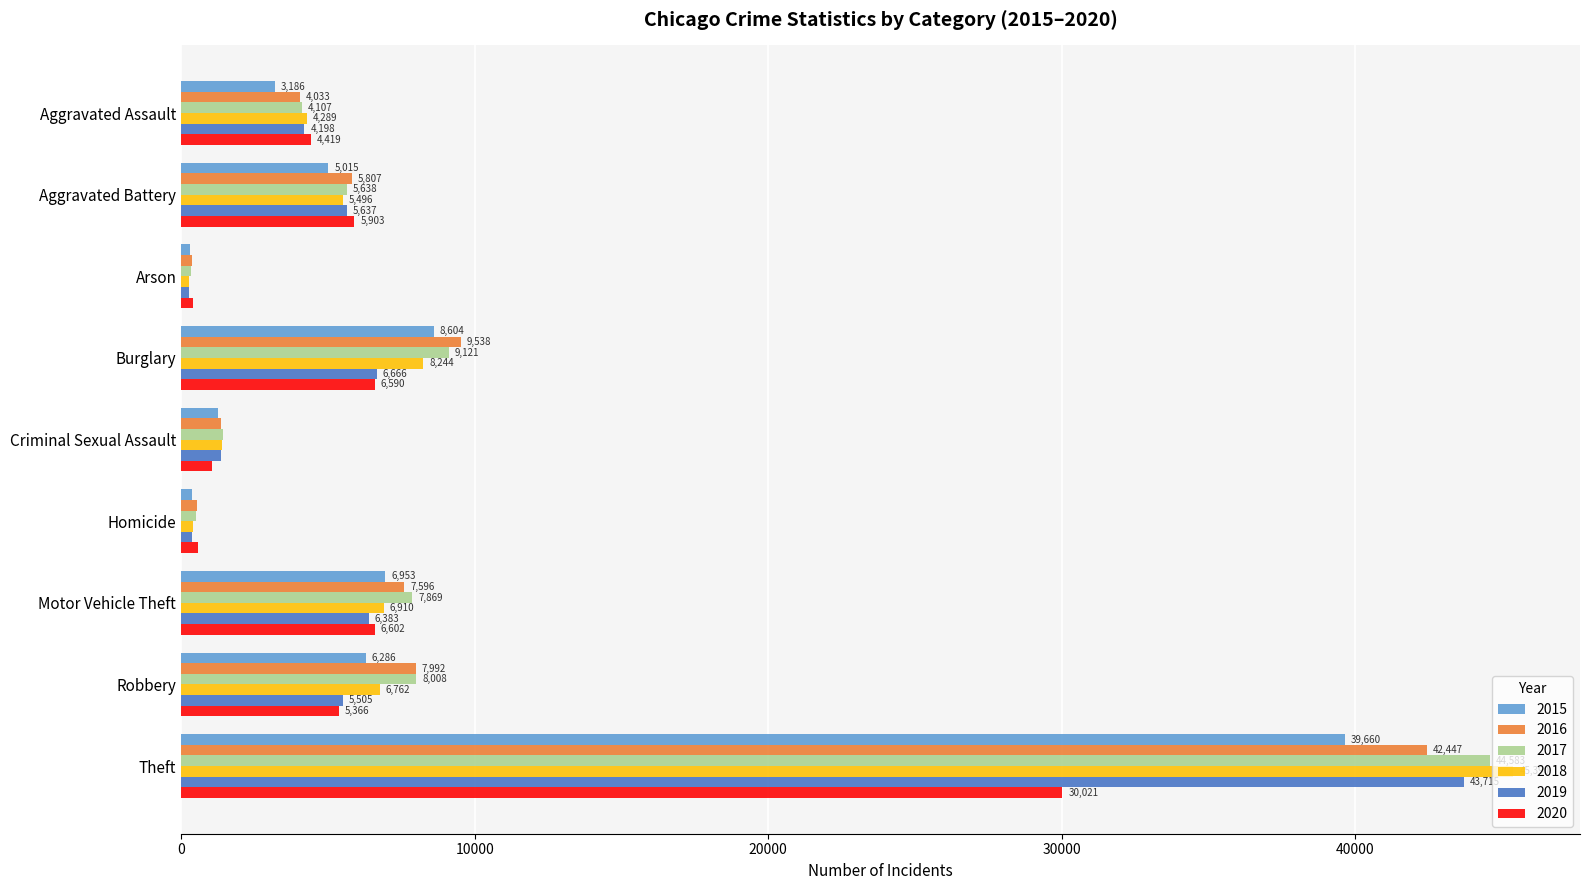

What is the maximum value shown in the chart?

45390